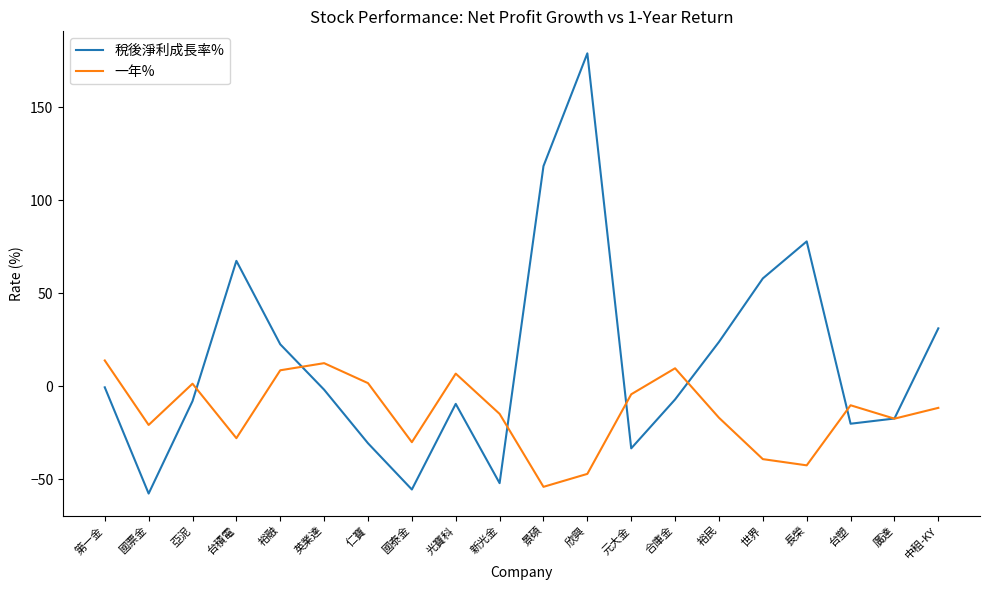

Which series has the largest range (max minus min)?

稅後淨利成長率%